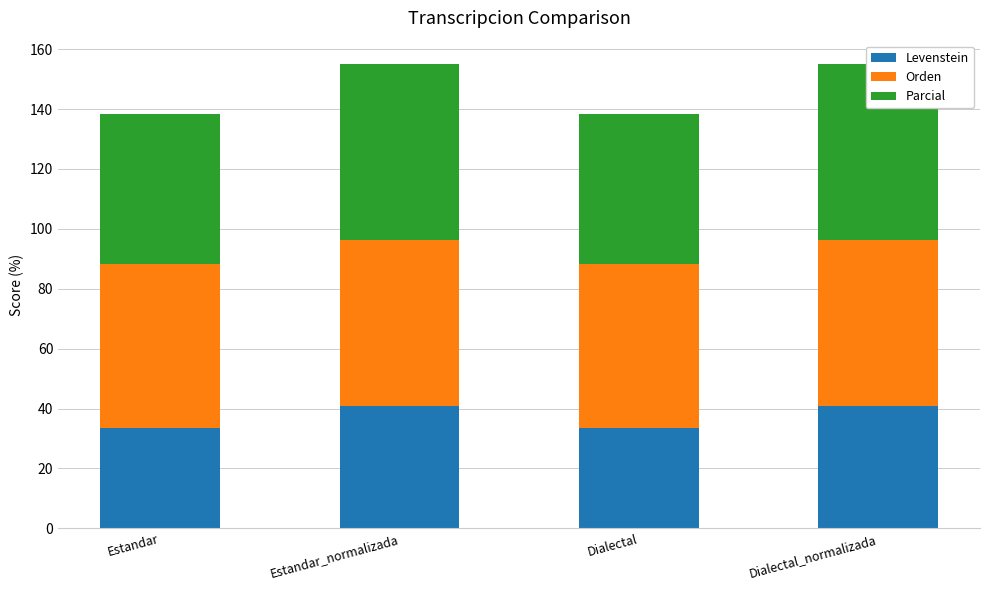

Does the chart contain any negative values?

No